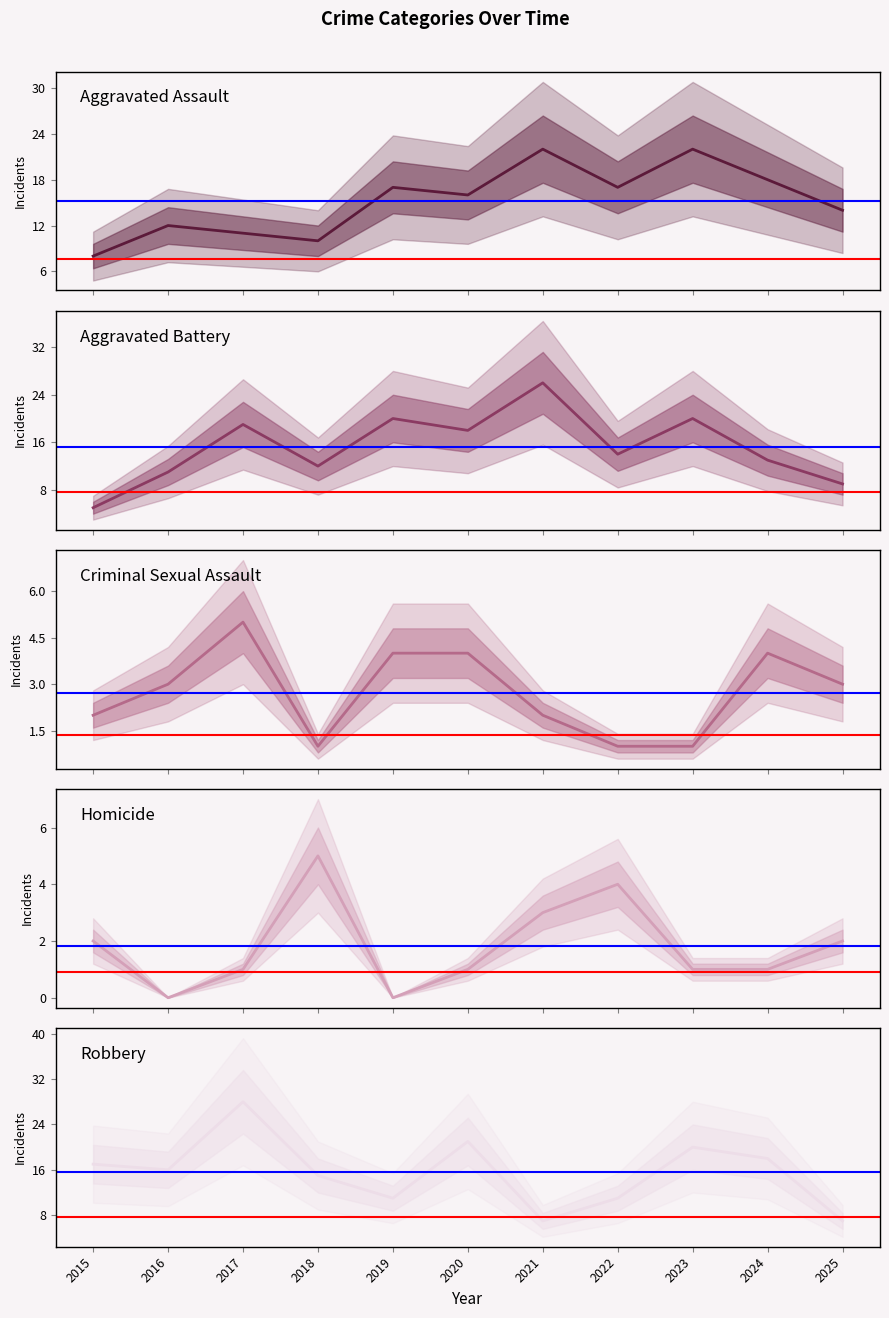

At which label is Homicide closest to 2?

2015